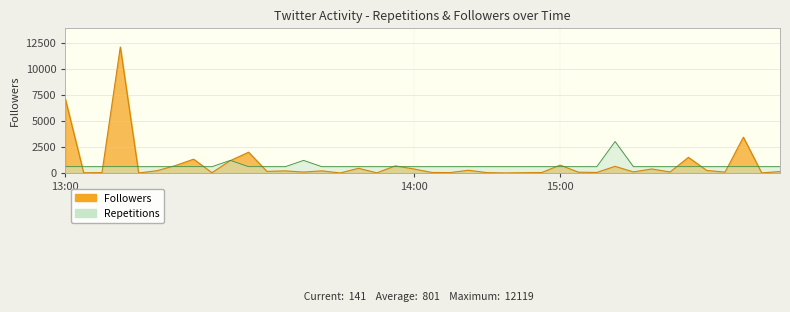

At which label is Followers closest to 6059?

13:00